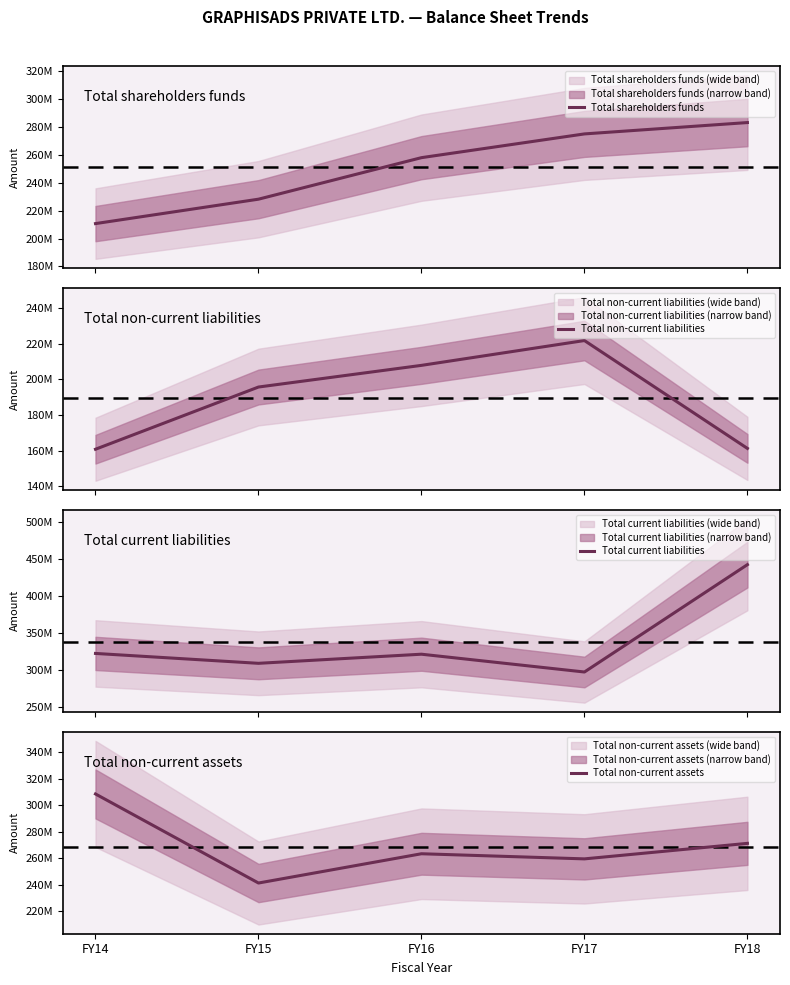

Rank the series by their maximum value, from lowest to highest.

Total non-current liabilities, Total shareholders funds, Total non-current assets, Total current liabilities